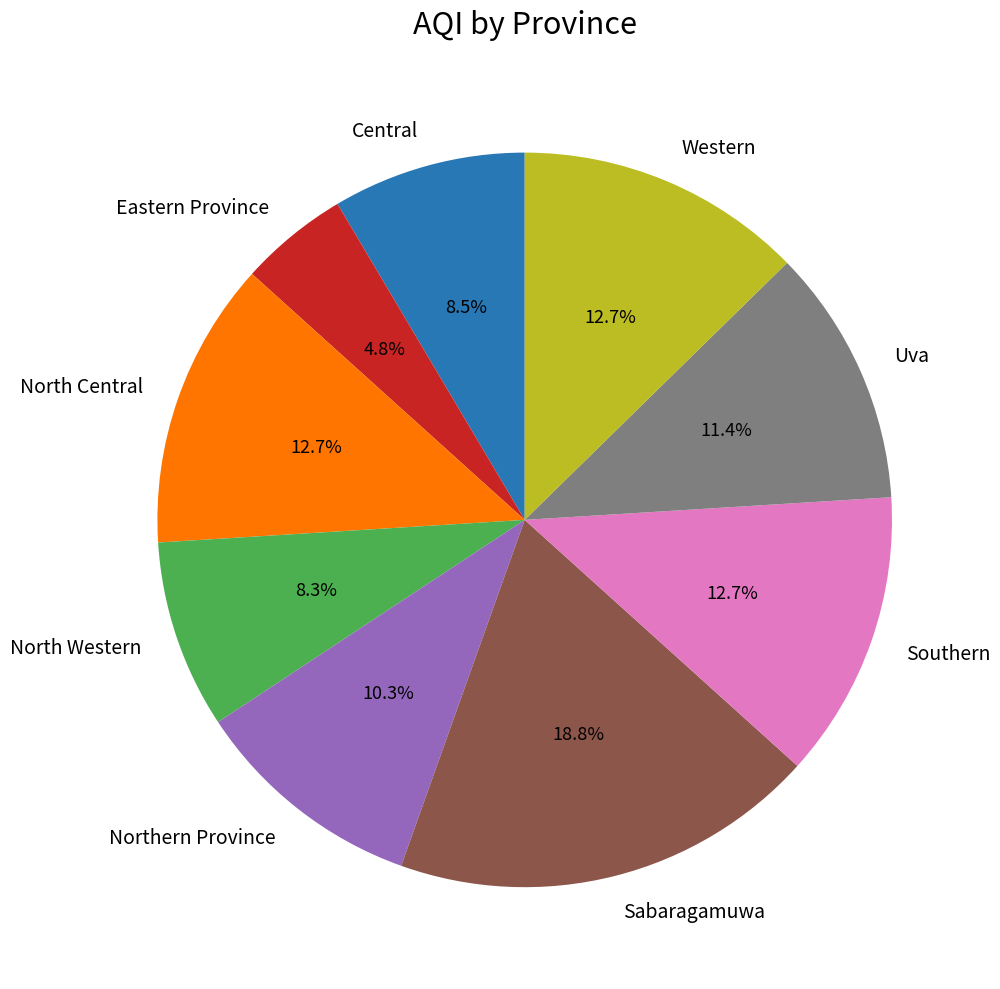

What percentage is the Uva slice, to the nearest percent?

11%